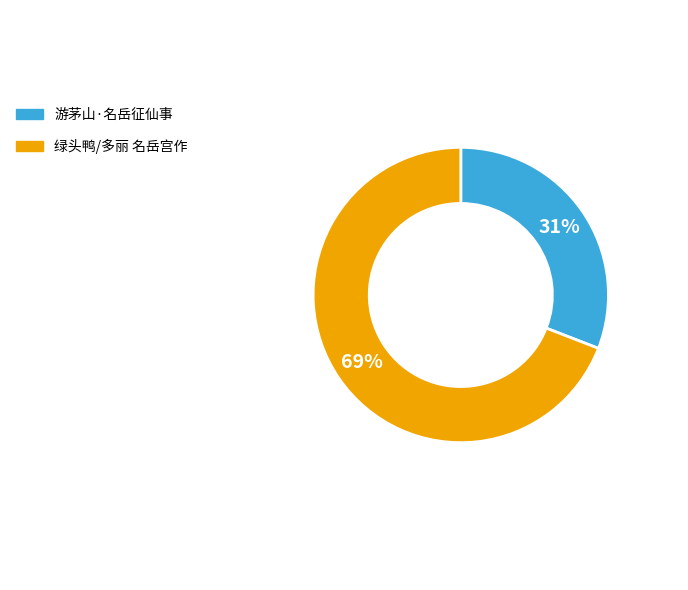

Which slice is the largest?

绿头鸭/多丽 名岳宫作